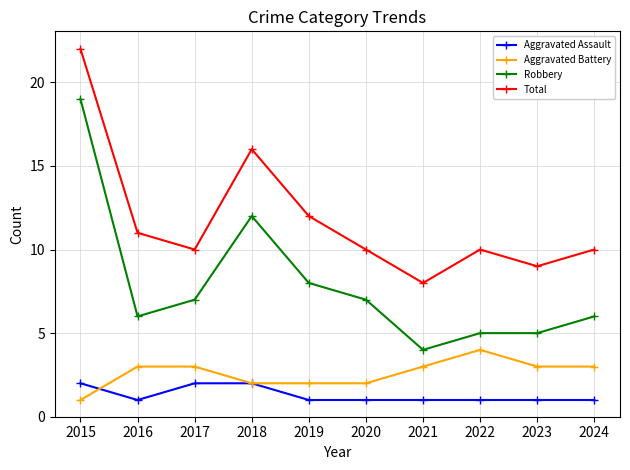

What is the approximate value of Aggravated Battery at 2021?

3